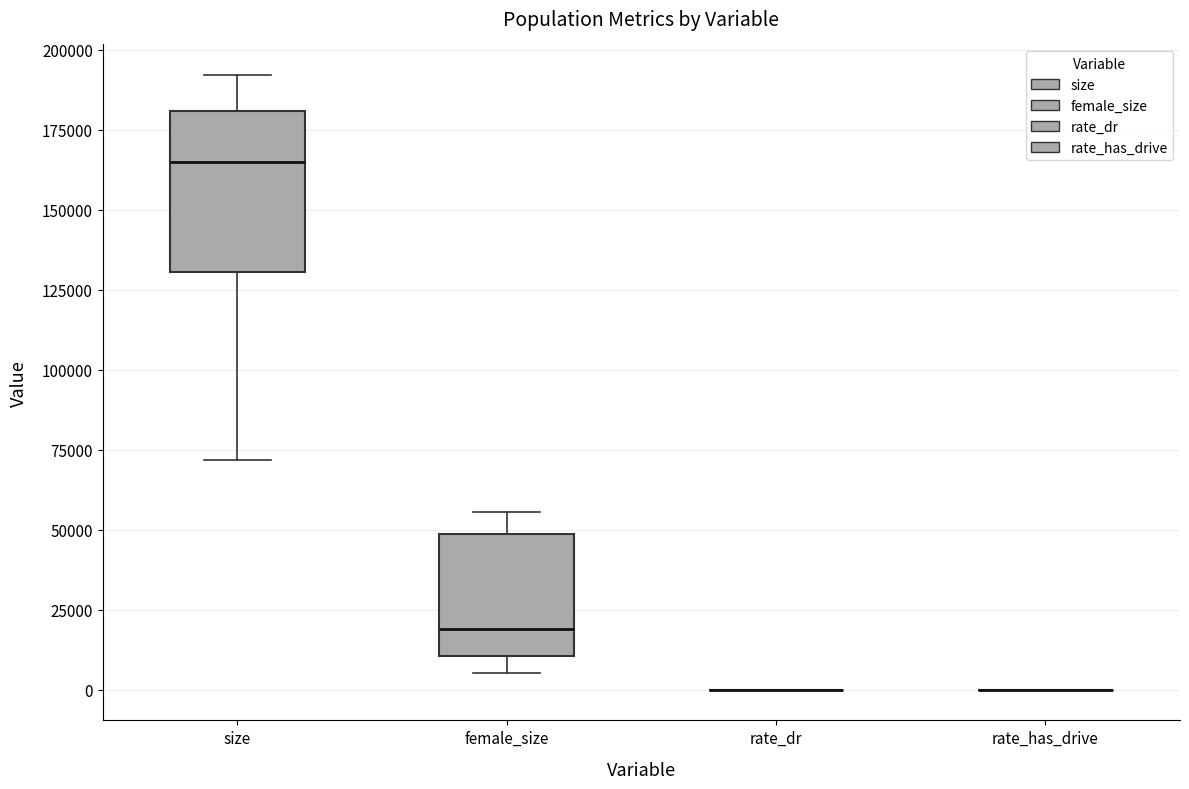

Comparing the boxes themselves (not the whiskers), which one is the tallest?

size